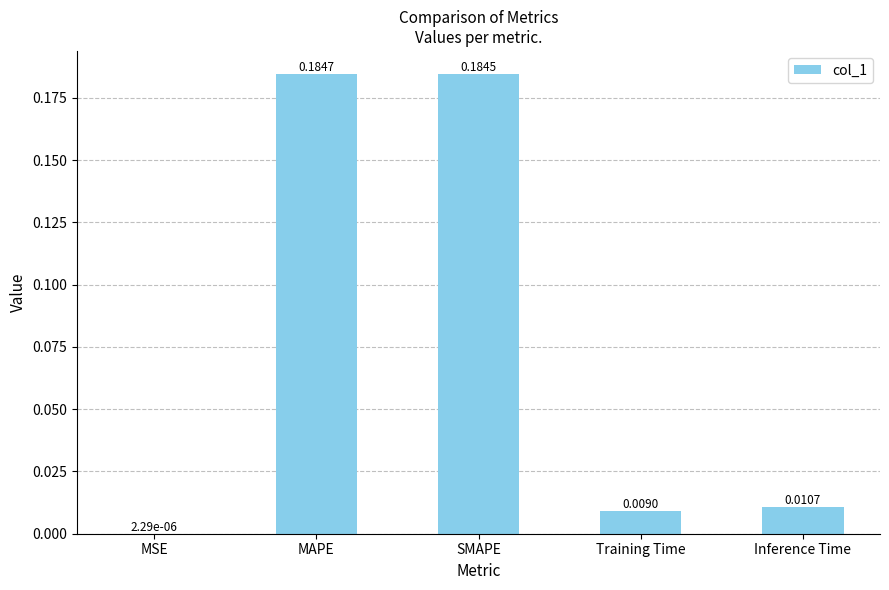

What is the sum of the values at SMAPE and MAPE?

0.4